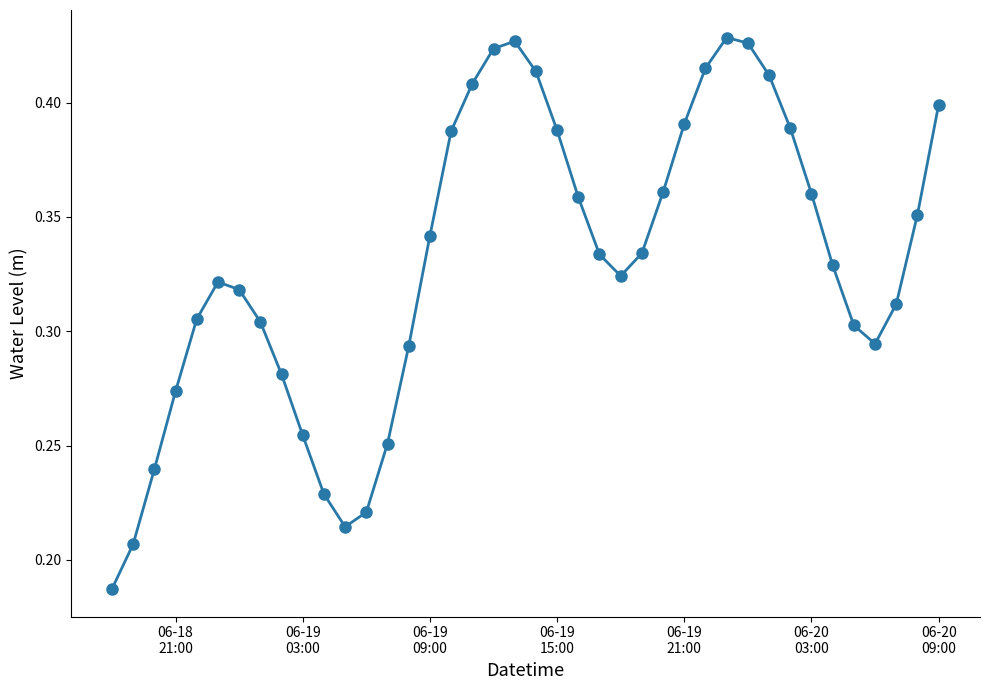

How many interior local valleys (lower than both neighbors) does the data have?

3